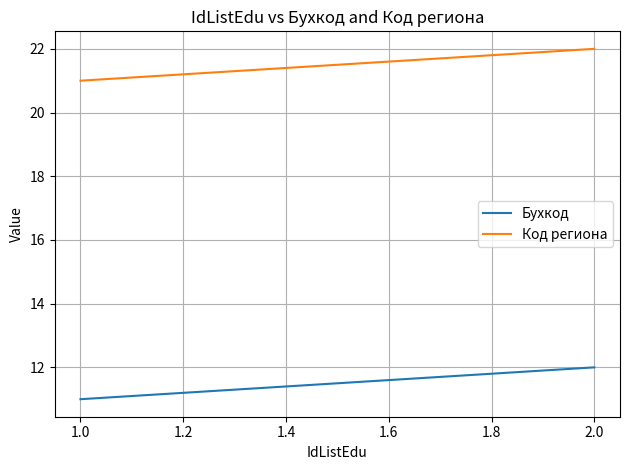

Which series has the widest spread of values?

Бухкод